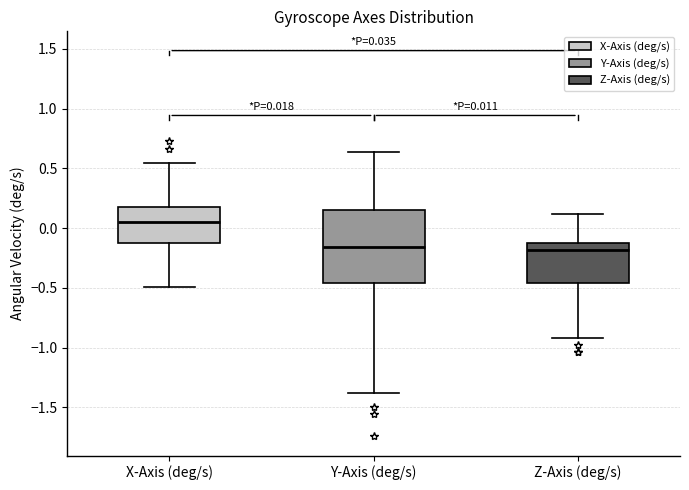

Comparing the boxes themselves (not the whiskers), which one is the tallest?

Y-Axis (deg/s)